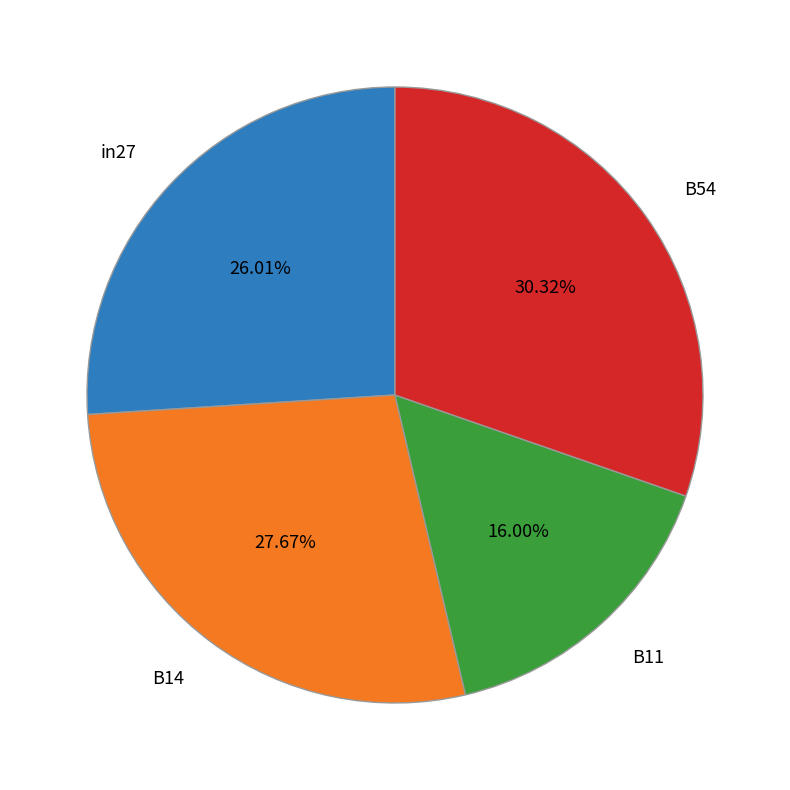

Does any single category account for the majority?

No